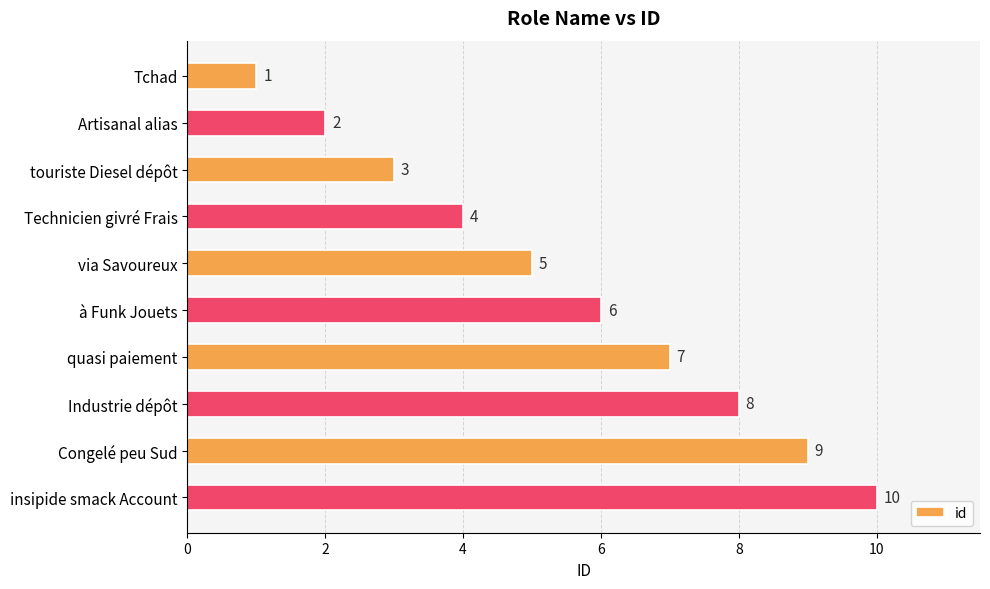

How many values are between 3 and 8?

6